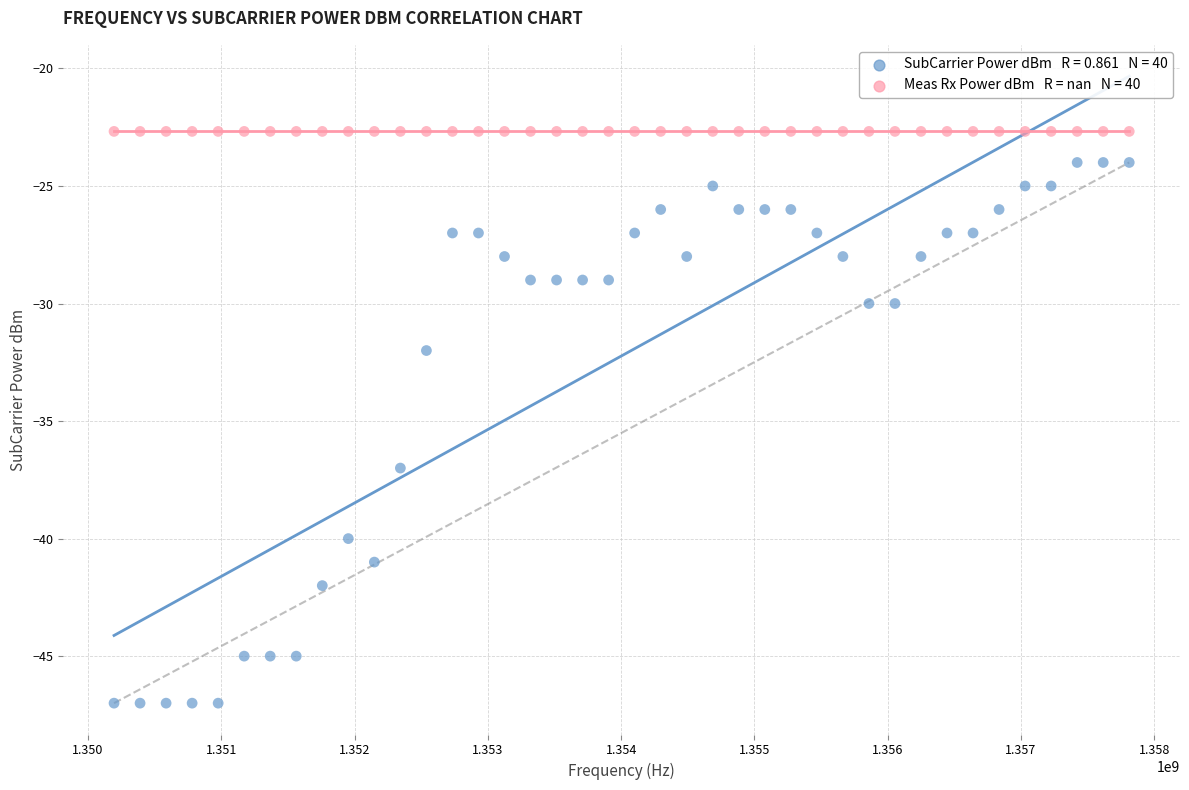

Across all series, what Y value is closest to -34?

-32.0